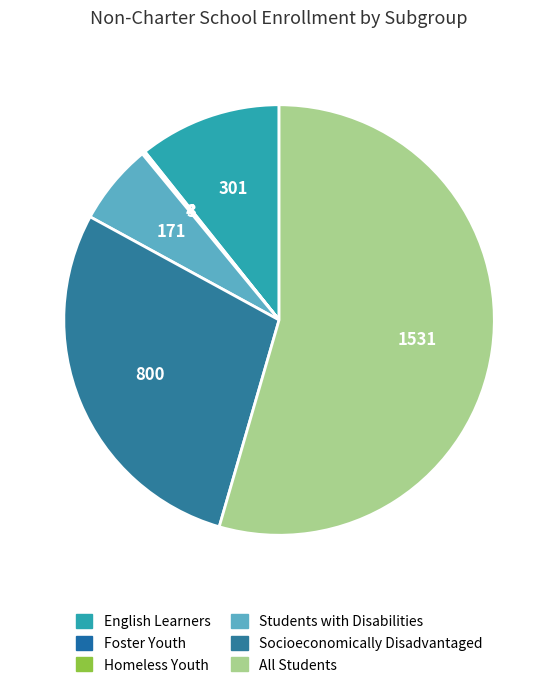

Which has a higher value, All Students or Foster Youth?

All Students